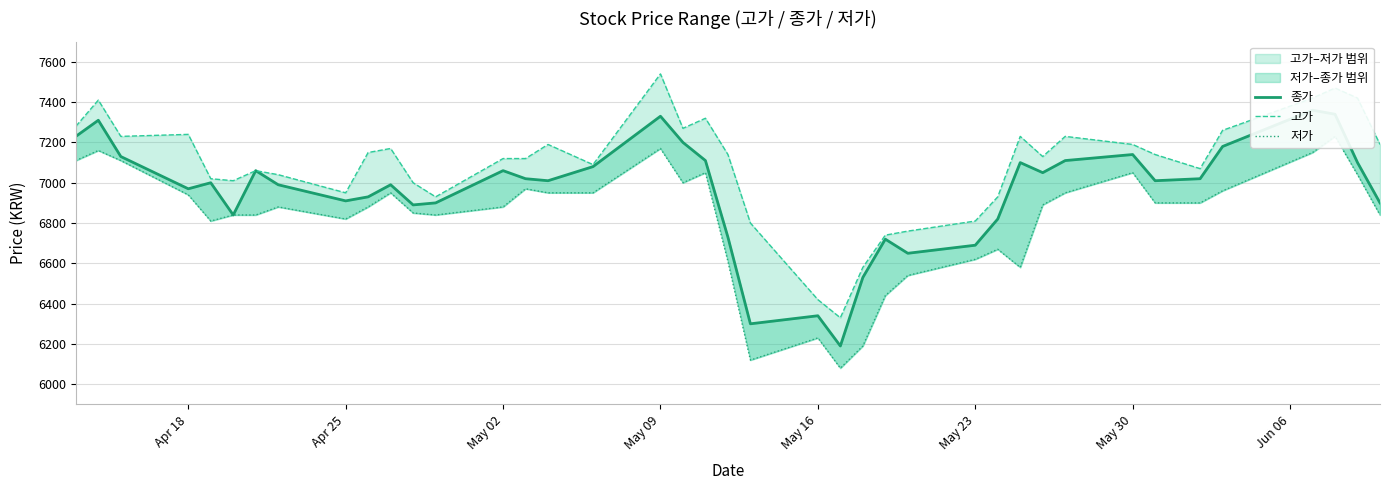

Is the value of 종가 at 10 greater than the value of 고가 at 11?

No